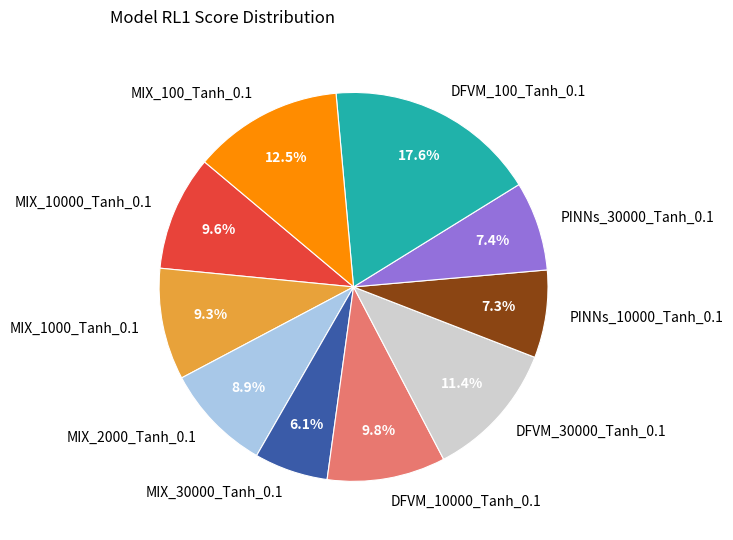

To the nearest percent, what is the difference between the MIX_30000_Tanh_0.1 and PINNs_30000_Tanh_0.1 slice percentages?

1%